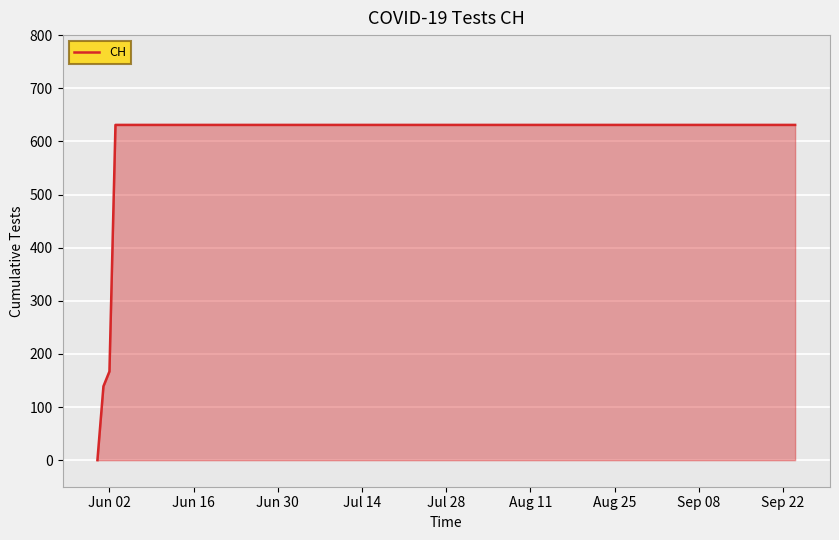

What is the difference between the maximum and minimum values?

631